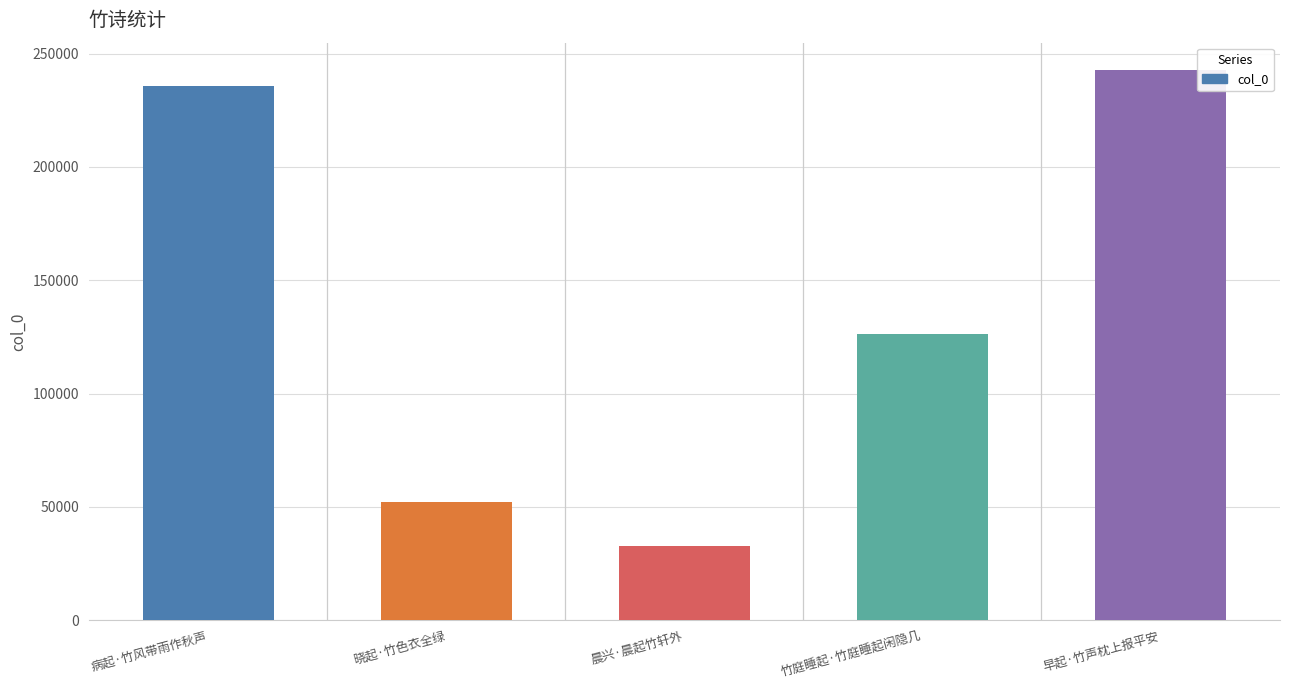

Are the bars horizontal?

No